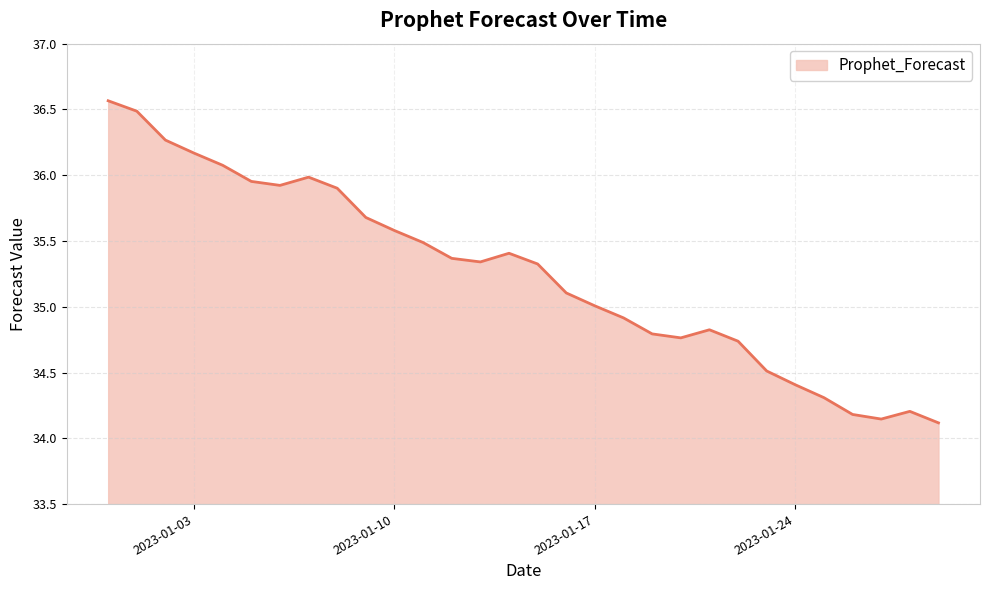

What is the greatest value displayed?

36.6